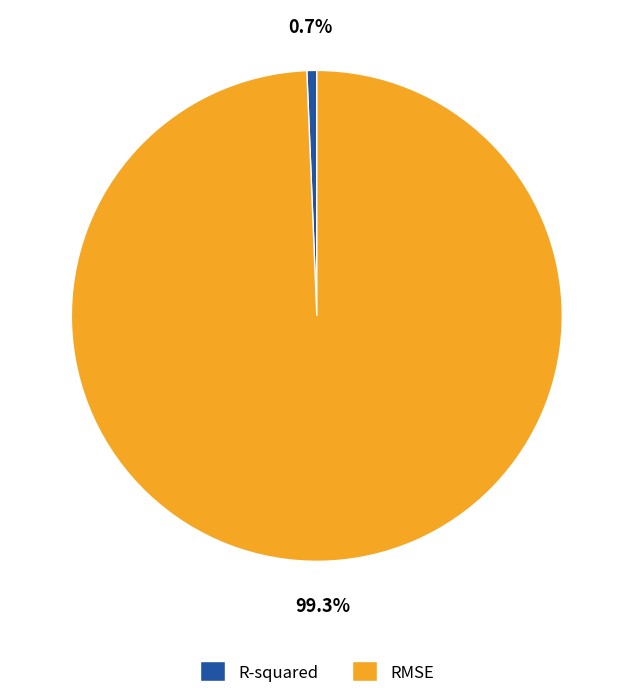

To the nearest percent, what percentage of the pie is RMSE?

99%